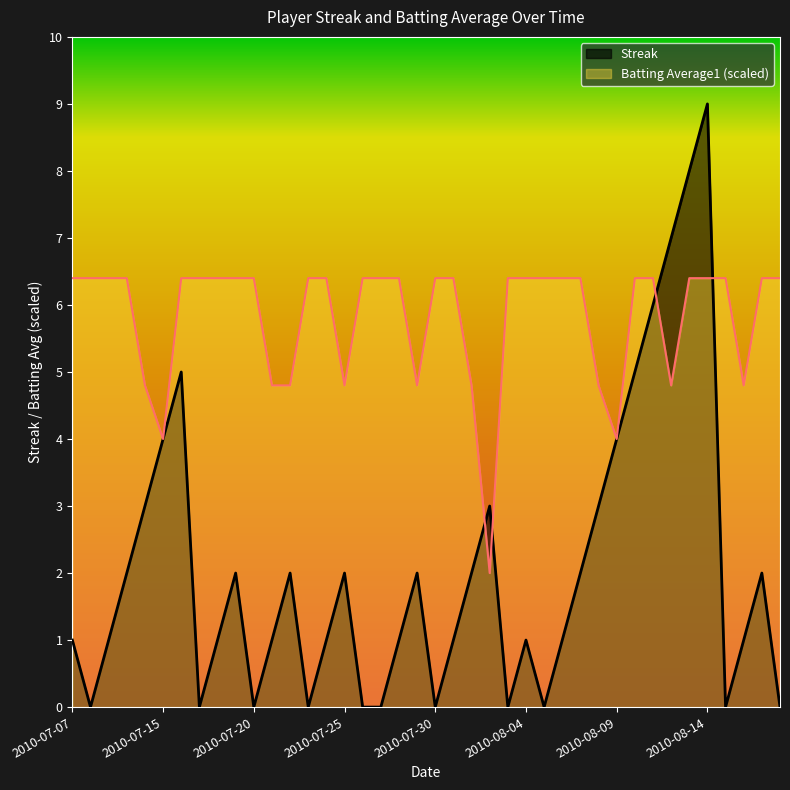

Reading left to right, what are all the values shown in this chart?

Streak: 1.0	0.0	1.0	2.0	3.0	4.0	5.0	0.0	1.0	2.0	0.0	1.0	2.0	0.0	1.0	2.0	0.0	0.0	1.0	2.0	0.0	1.0	2.0	3.0	0.0	1.0	0.0	1.0	2.0	3.0	4.0	5.0	6.0	7.0	8.0	9.0	0.0	1.0	2.0	0.0
Batting Average1: 6.4	6.4	6.4	6.4	4.8	4.0	6.4	6.4	6.4	6.4	6.4	4.8	4.8	6.4	6.4	4.8	6.4	6.4	6.4	4.8	6.4	6.4	4.8	2.0	6.4	6.4	6.4	6.4	6.4	4.8	4.0	6.4	6.4	4.8	6.4	6.4	6.4	4.8	6.4	6.4